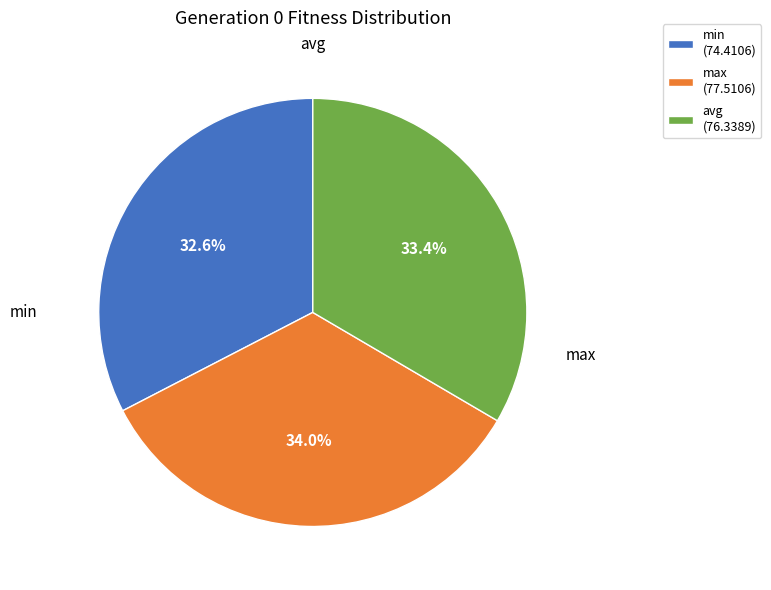

Which slice is the smallest?

min